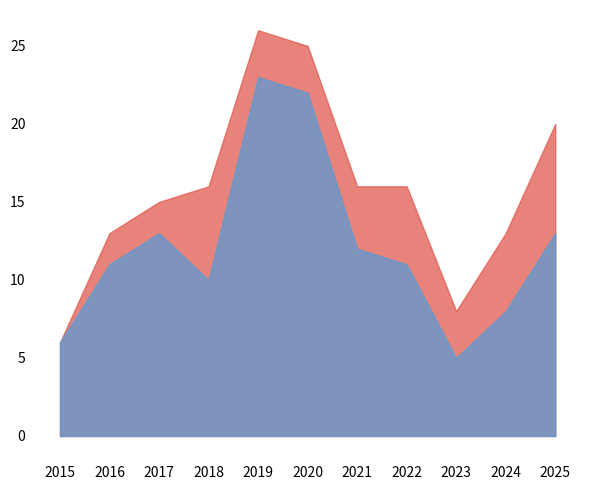

At how many categories does at least one series exceed 21?

2